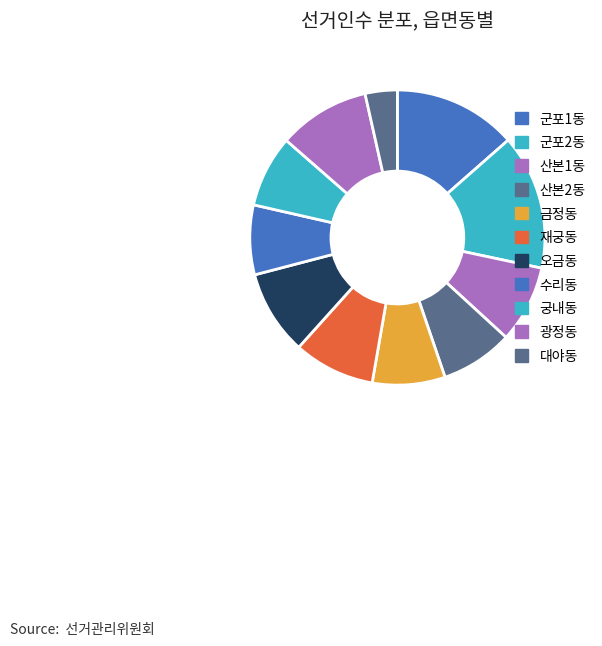

Count the number of slices in the pie.

11